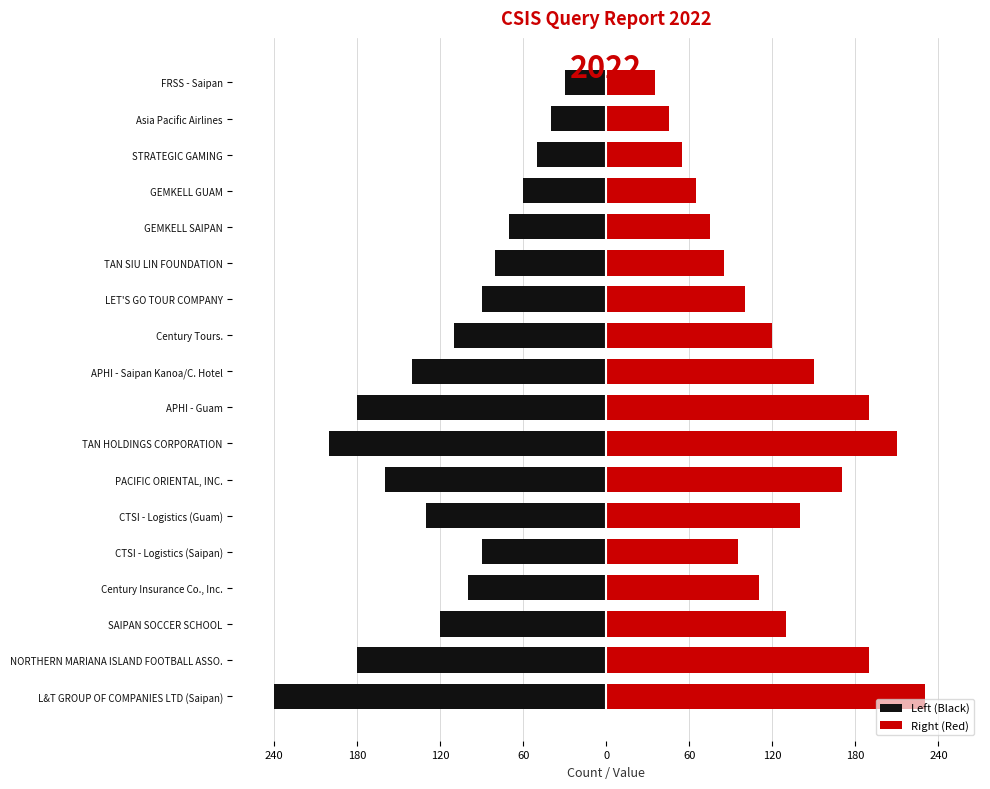

How many data points in Left (Black) are less than -100?

9